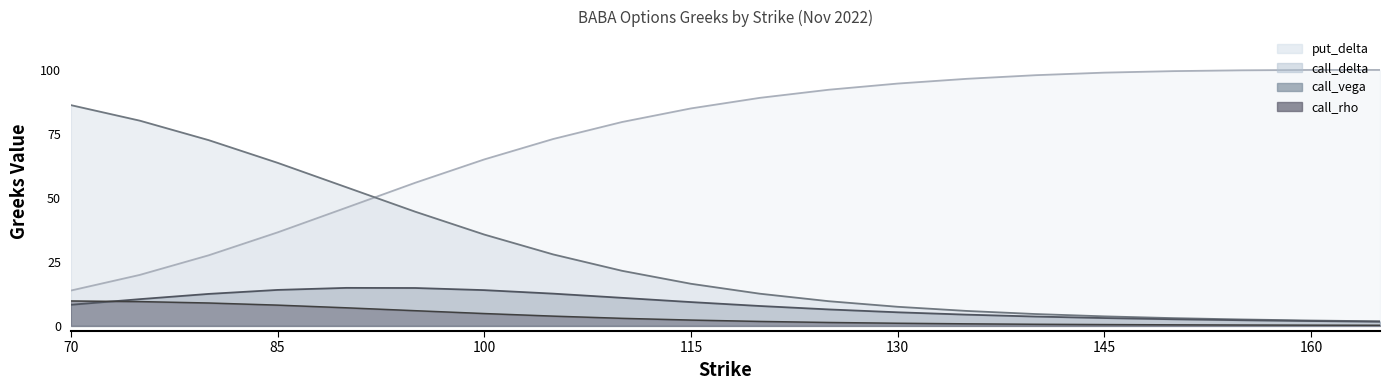

How many lines are shown in the chart?

4